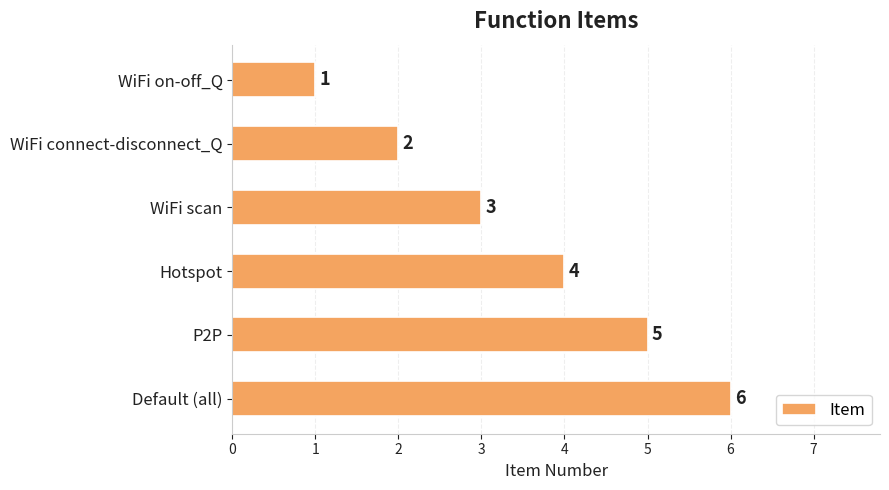

How many data points does each series have?

6